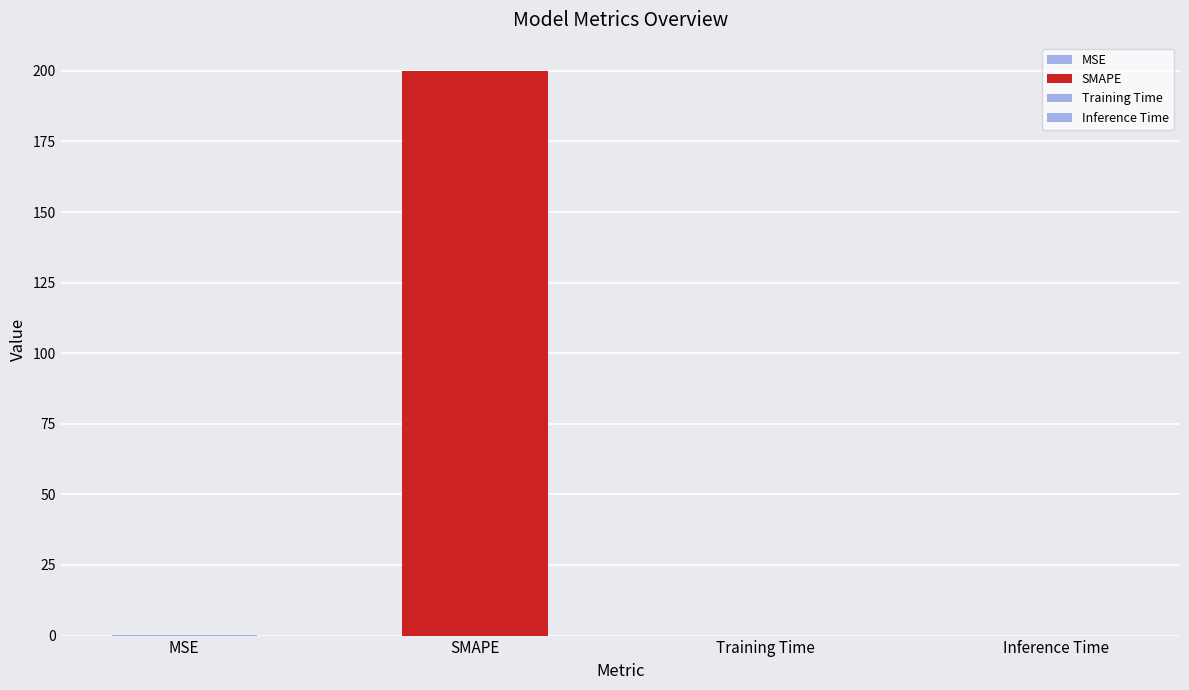

What is the change in value from SMAPE to Training Time?

-200.0